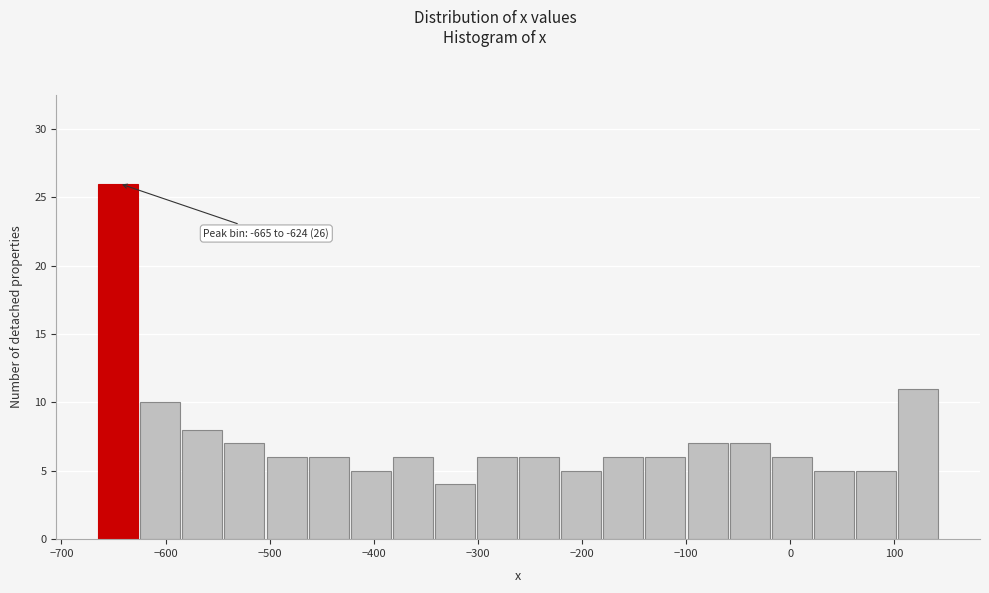

Which range on the x-axis has the tallest bar?

-660 to -620